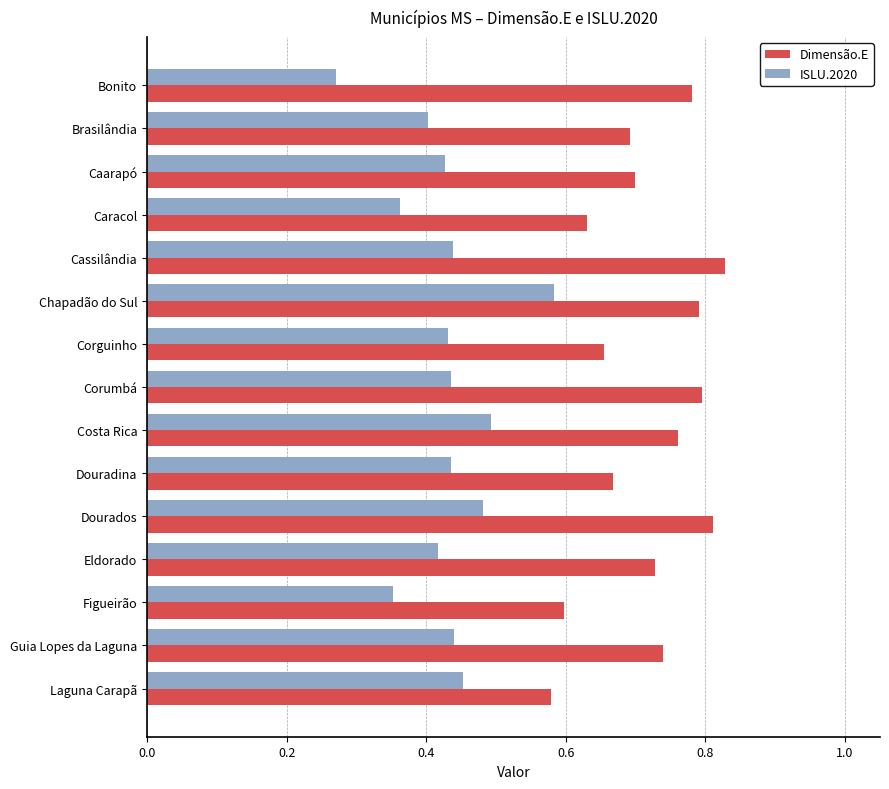

How many Dimensão.E values are between 0 and 1?

15